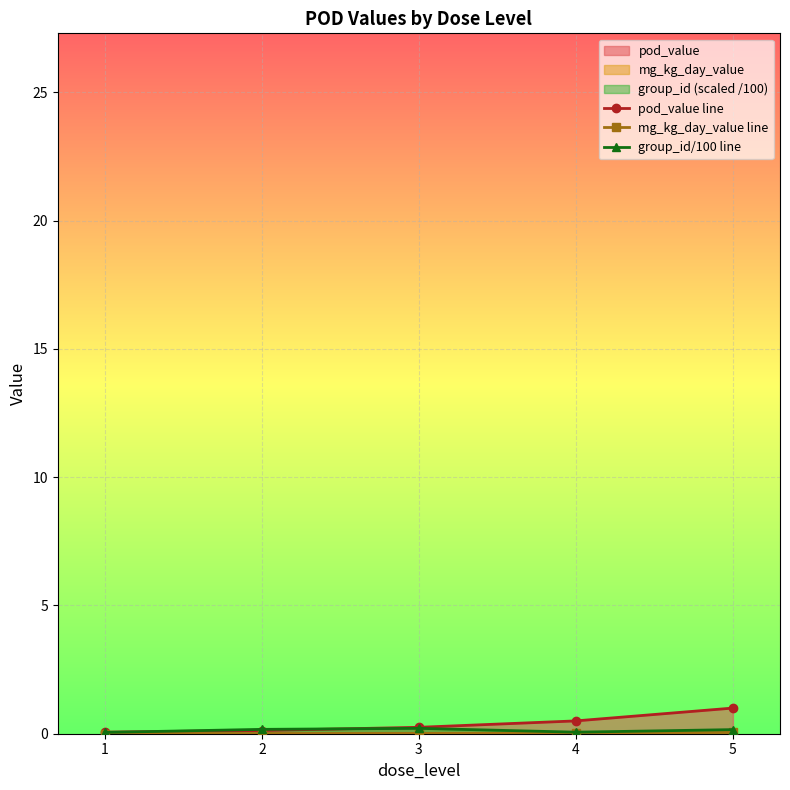

Reading left to right, list all the values displayed in this chart.

pod_value line: 0.1	0.1	0.2	0.5	1.0
mg_kg_day_value line: 0.0	0.0	0.0	0.0	0.1
group_id/100 line: 0.1	0.2	0.2	0.1	0.2